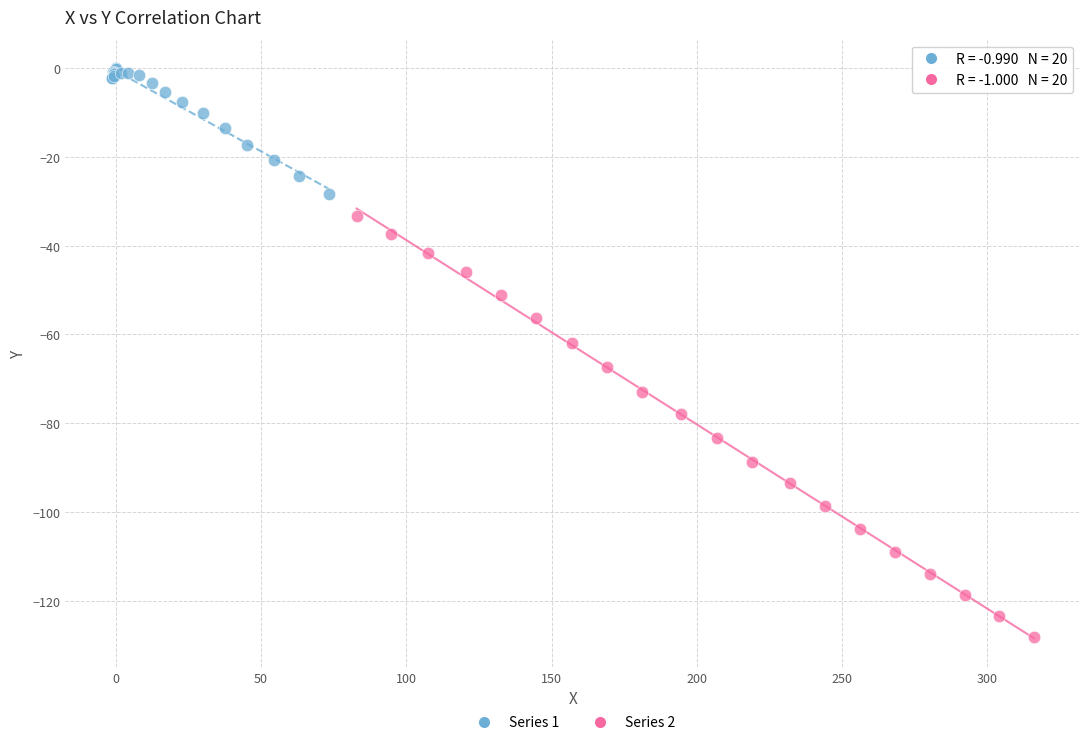

What are all the series names shown in the legend?

Series 1, Series 2